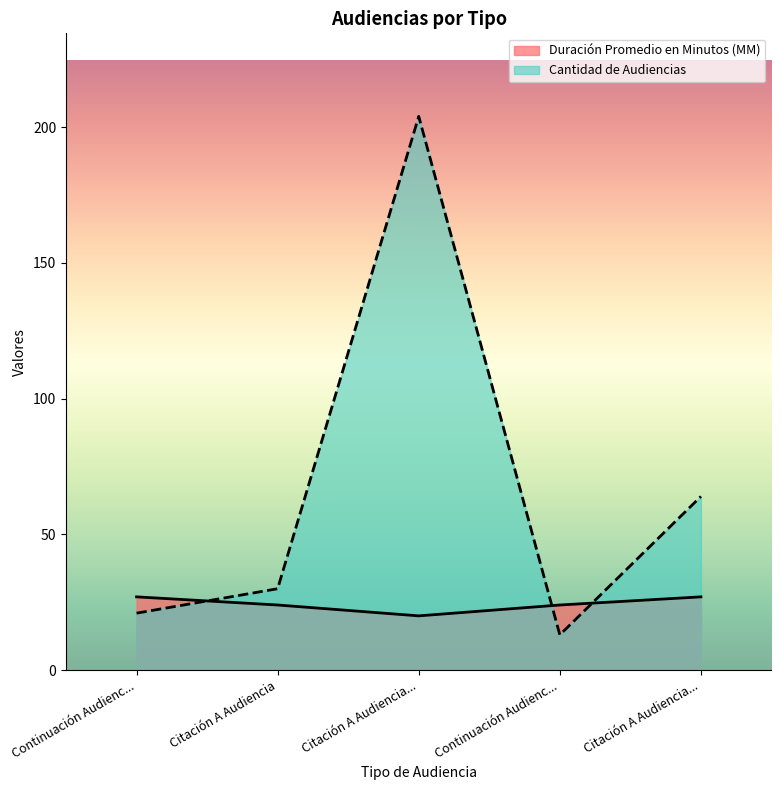

Which category has the lowest value across all series?

Continuación Audienc...